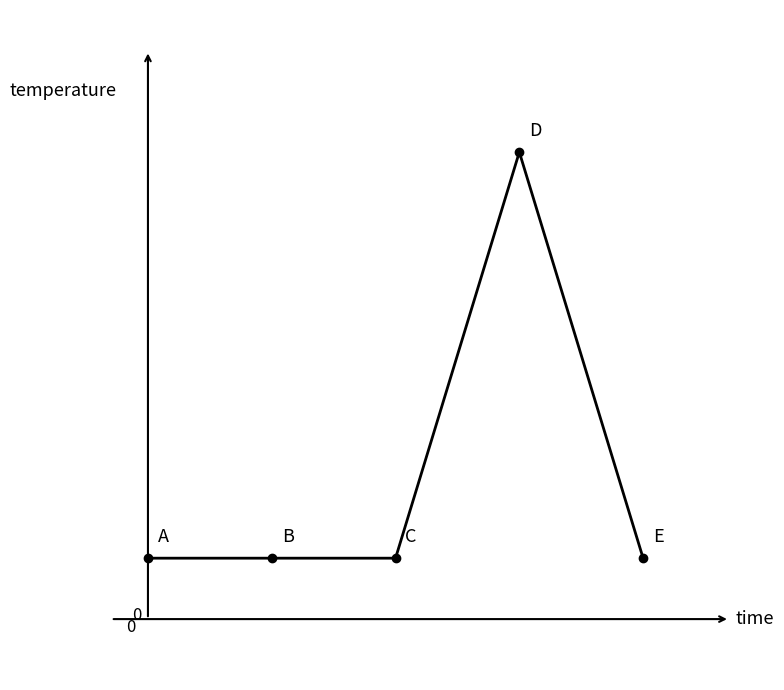

What is the greatest value displayed?

1